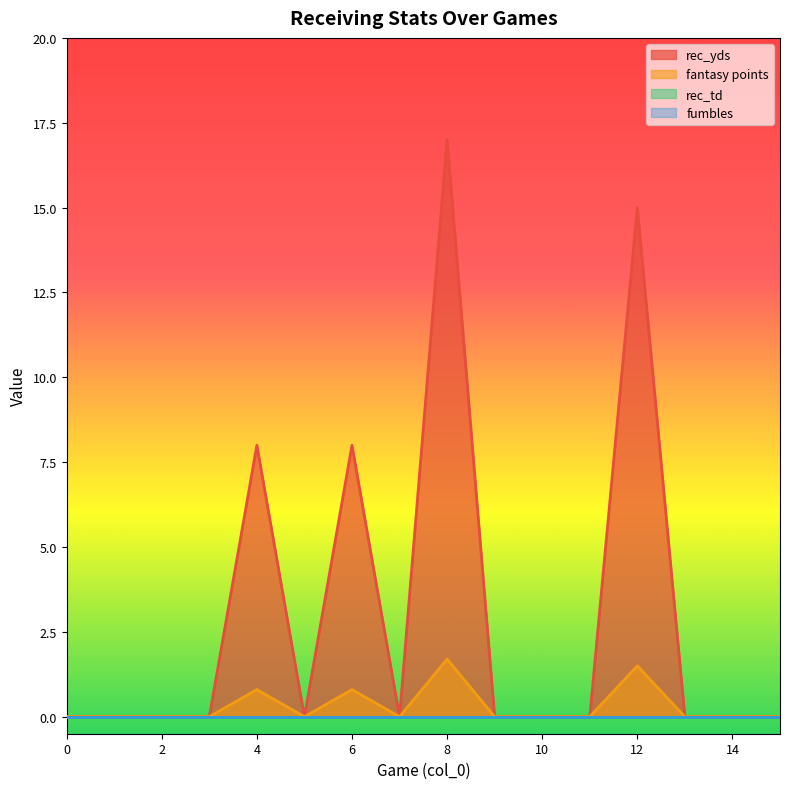

Is the value of rec_yds at 5 greater than the value of fantasy points at 6?

No